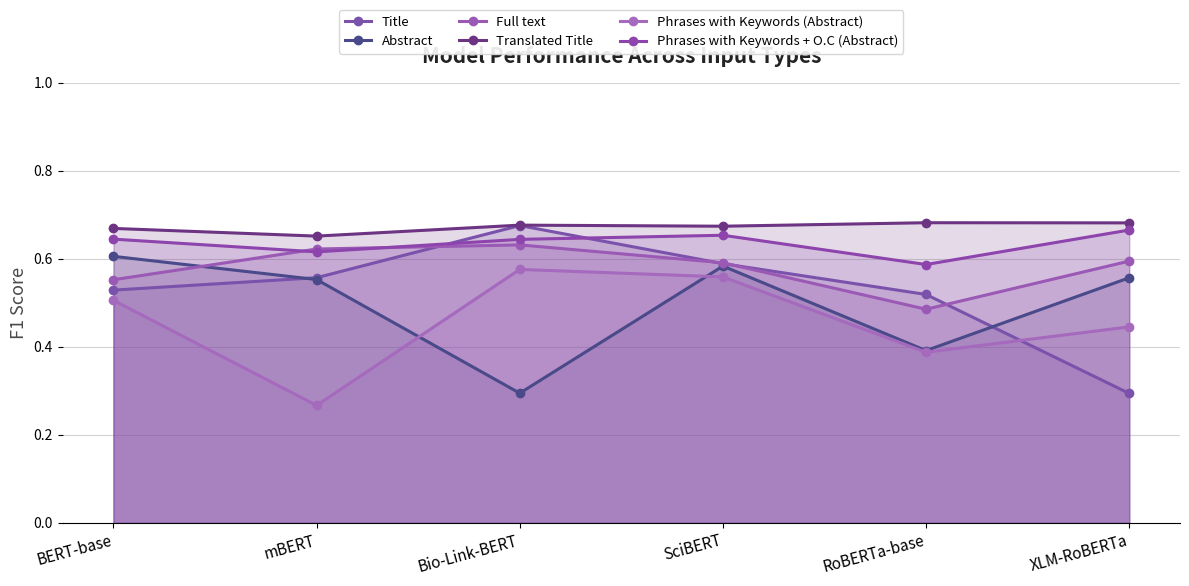

At which category is the sum across all series the highest?

SciBERT